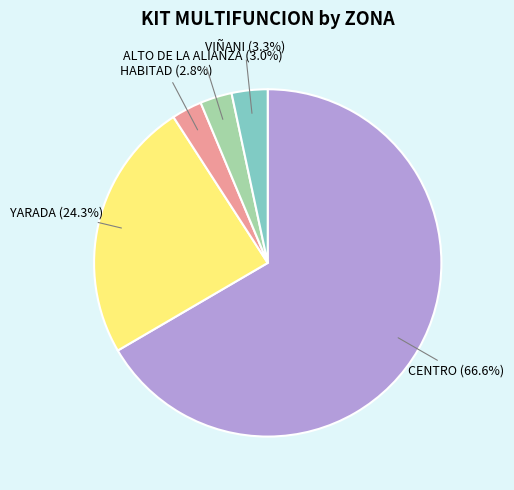

Which has a higher value, ALTO DE LA ALIANZA or YARADA?

YARADA